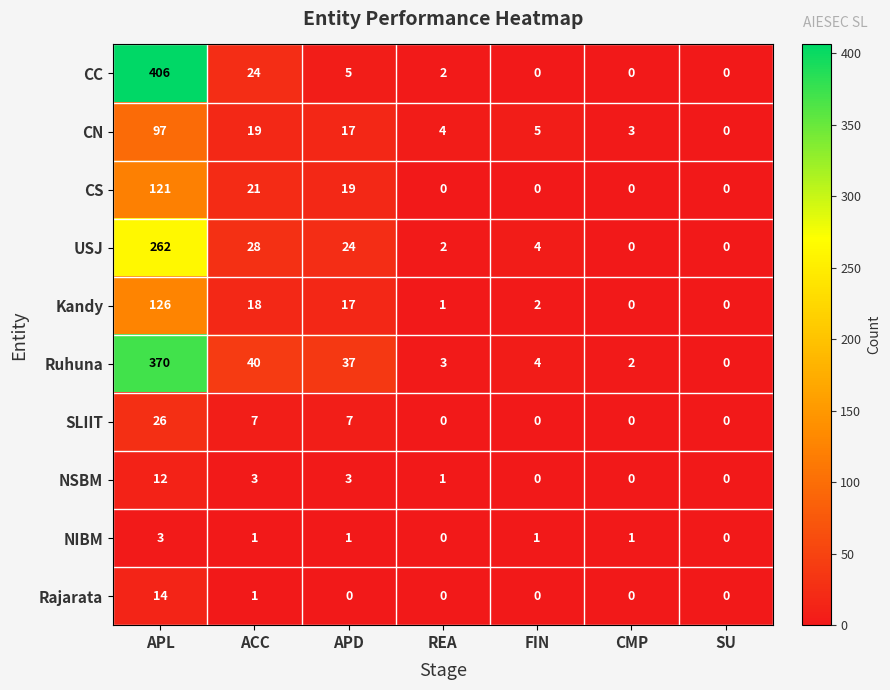

Which series has the widest spread of values?

CC